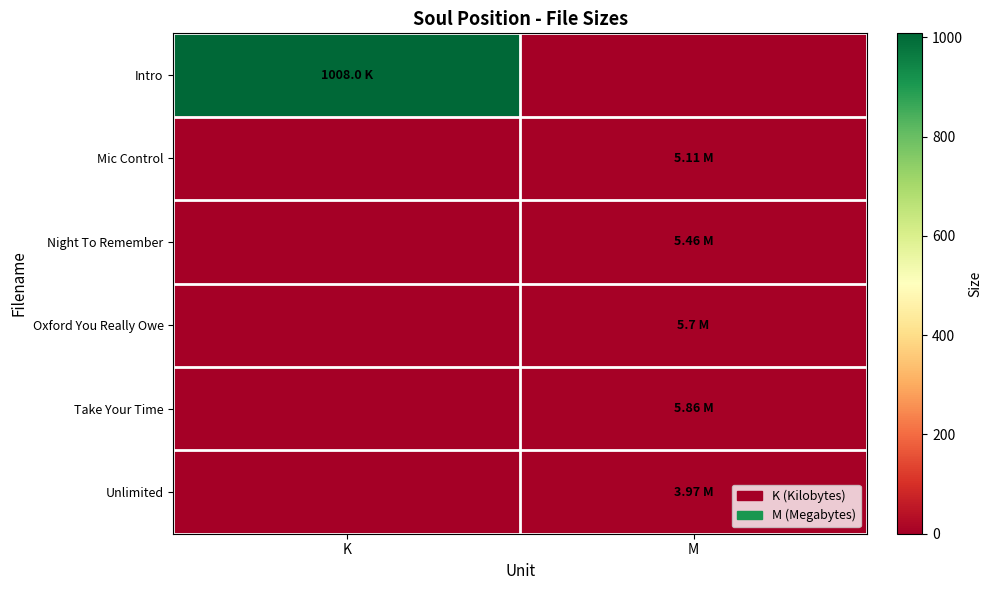

What is the difference between the highest and lowest values at M?

5.9